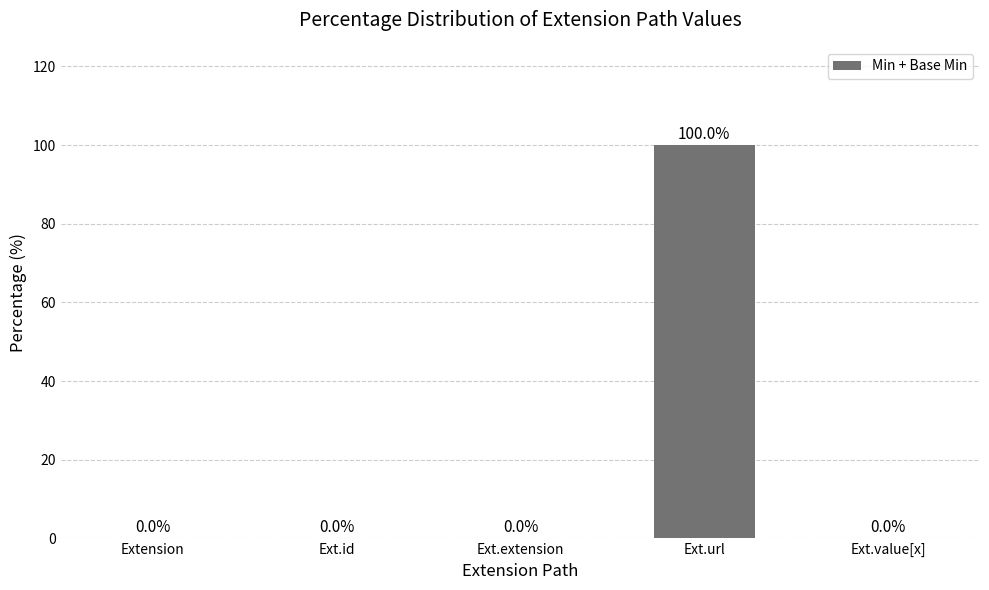

True or false: the data shows -54 at Extension.

False